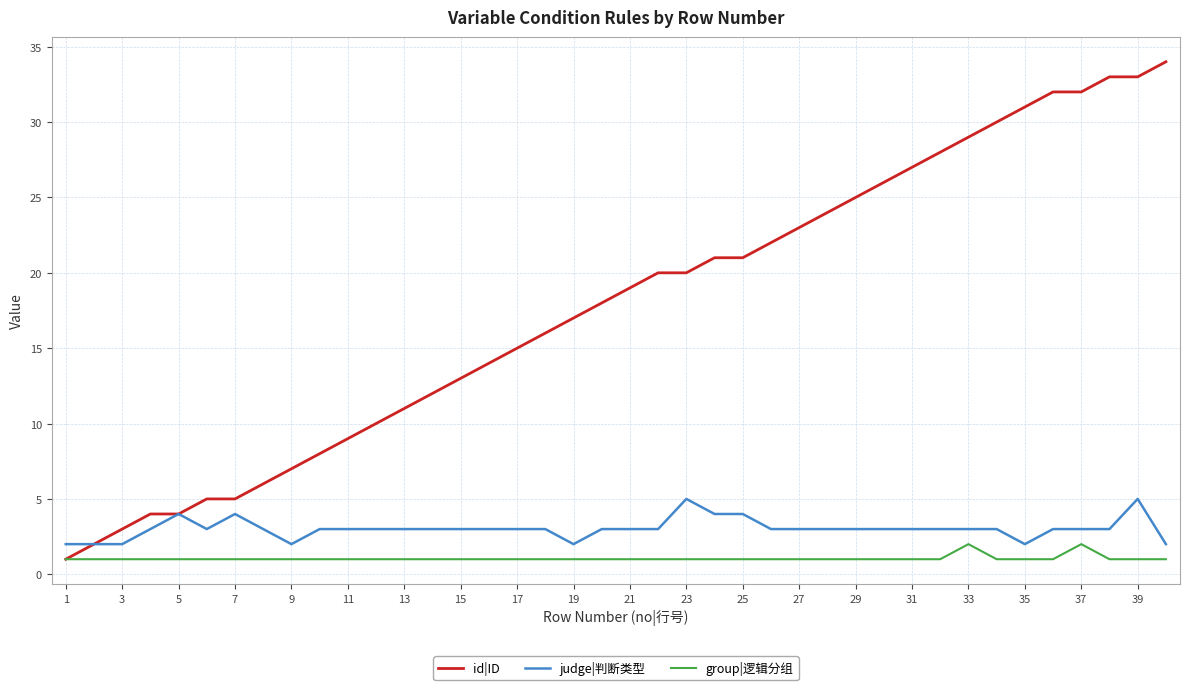

List the series in order of their peak value, lowest first.

group|逻辑分组, judge|判断类型, id|ID